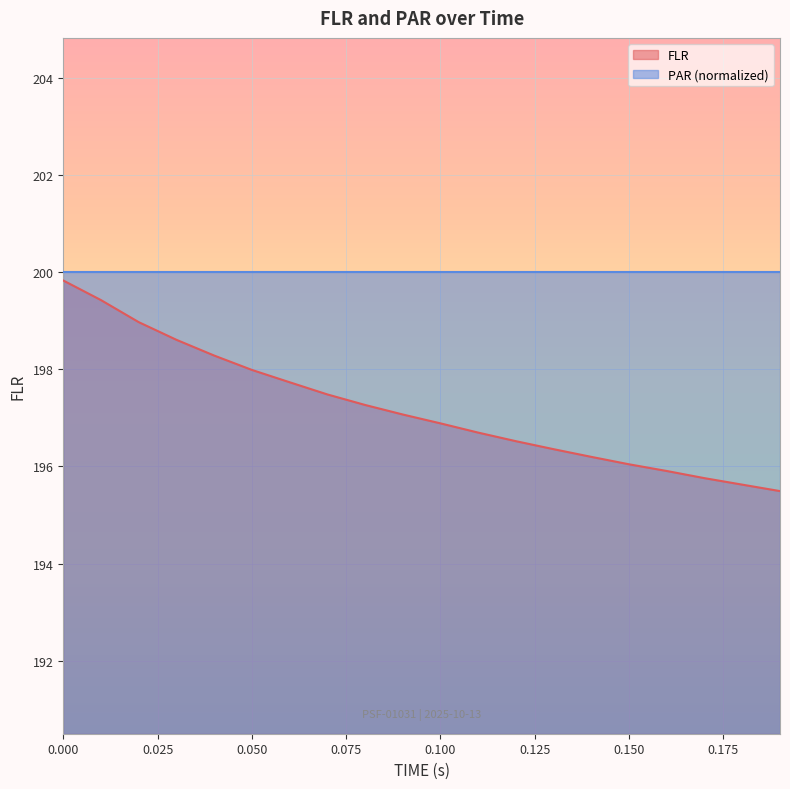

True or false: there are more than 1 points higher than both neighbors.

False